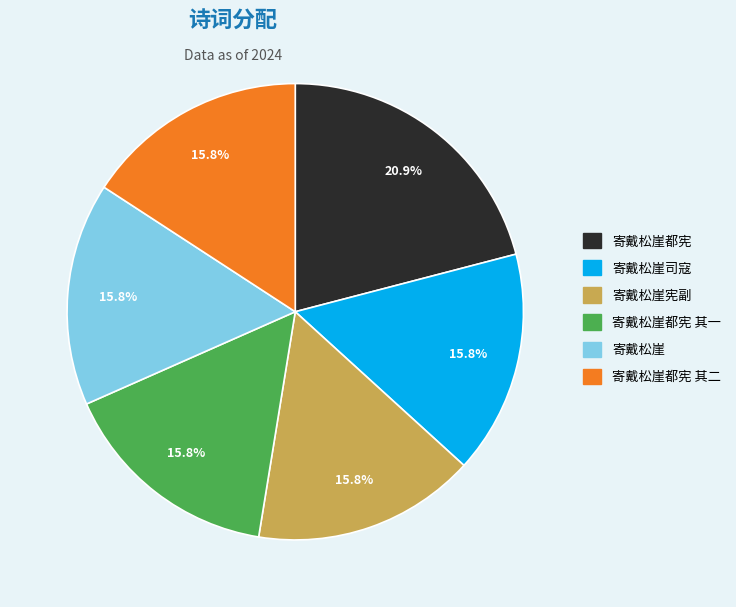

What is the ratio of the value at 寄戴松崖司寇 to the value at 寄戴松崖都宪 其二?

1.0